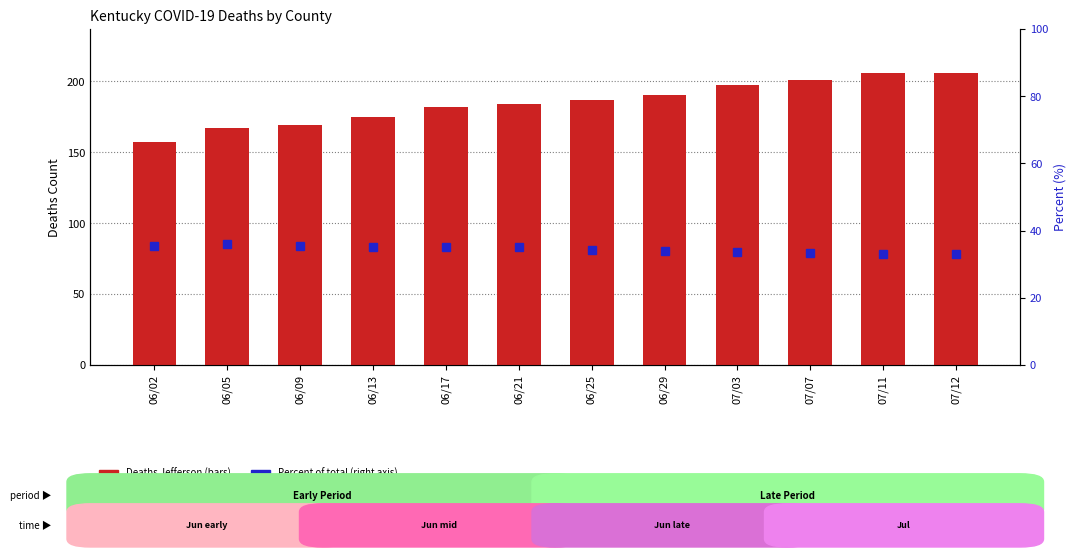

What is the total value across all series at 06/05?

210.0